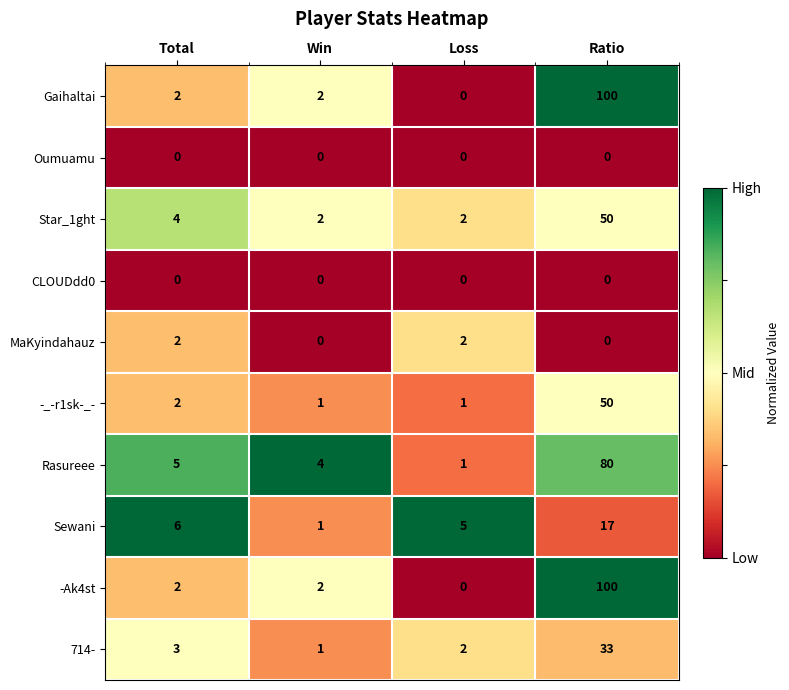

What is the sum of all Sewani values?

29